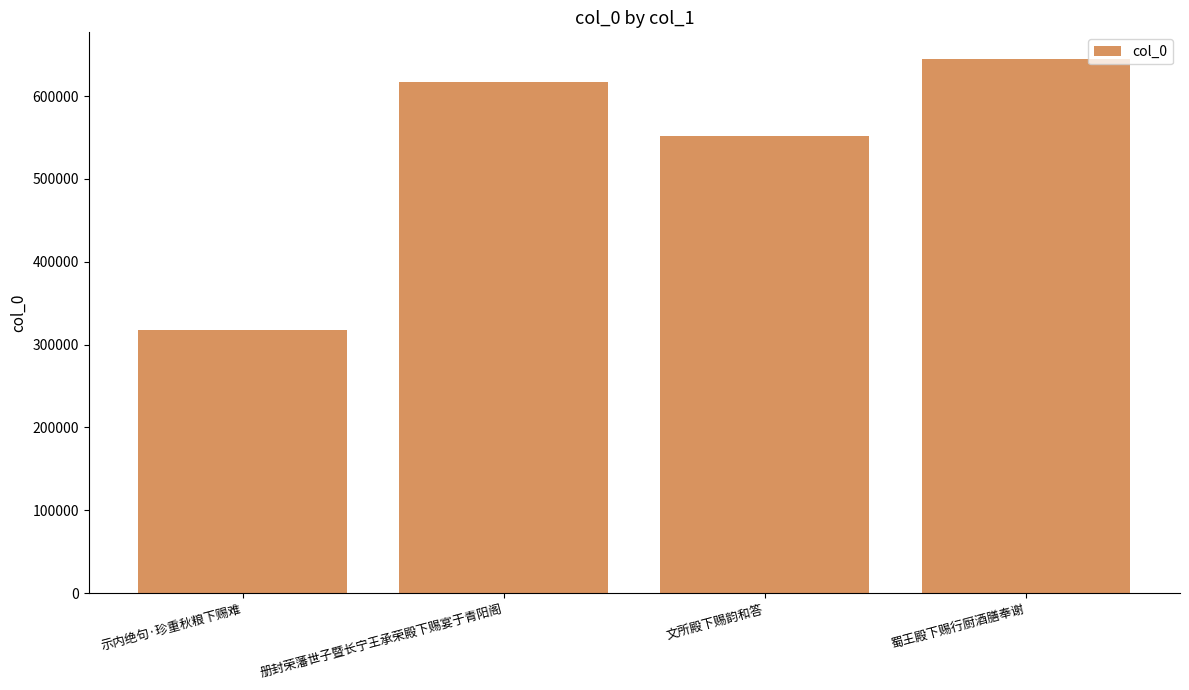

How many data points are less than 616679?

2